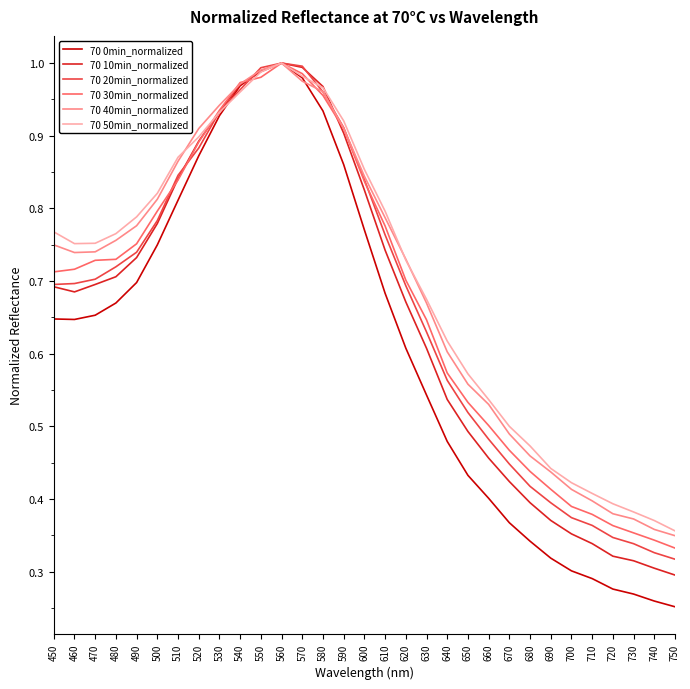

At how many categories does at least one series exceed 0?

31